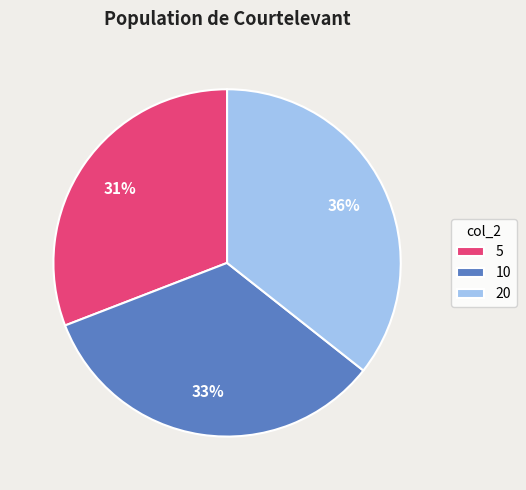

Which has a higher value, 5 or 20?

20